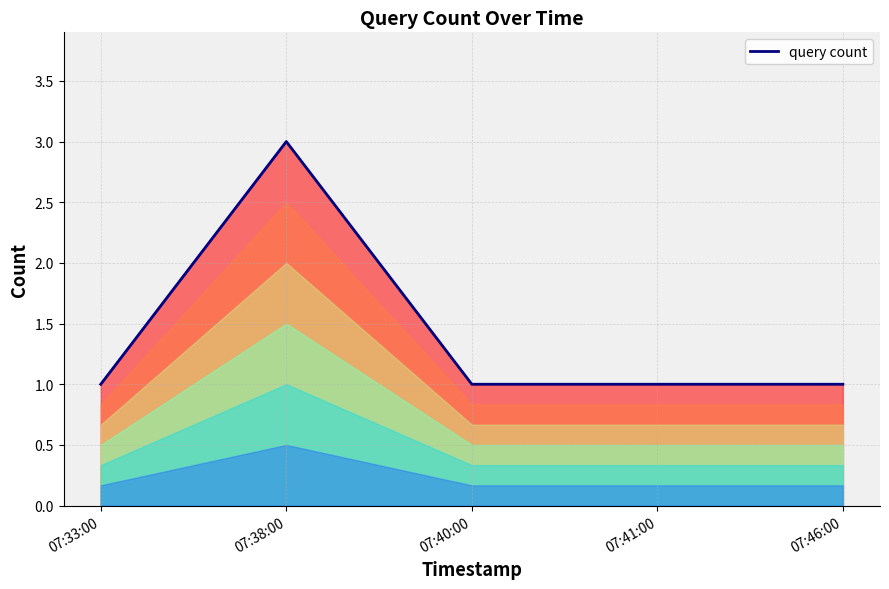

List the labels in order of value, smallest first.

07:33:00, 07:40:00, 07:41:00, 07:46:00, 07:38:00